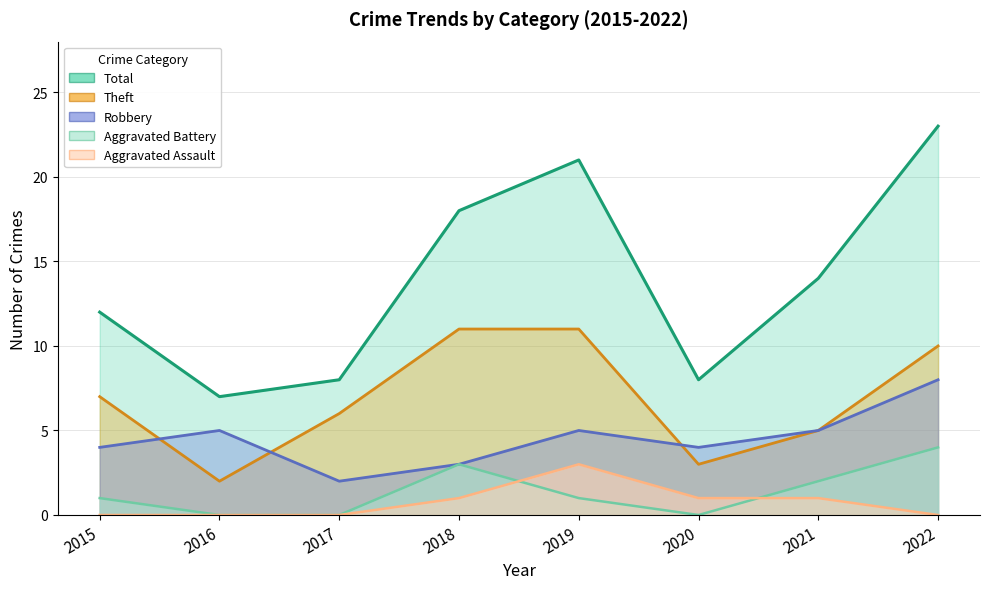

What is the total value across all series at 2022?

45